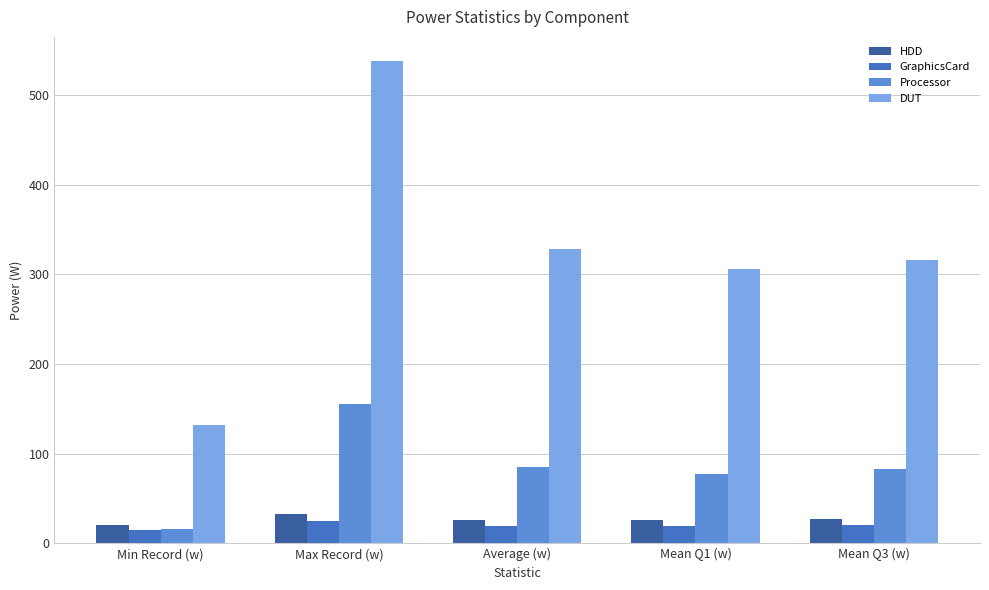

What is the sum of the Processor values at Mean Q3 (w) and Average (w)?

168.4